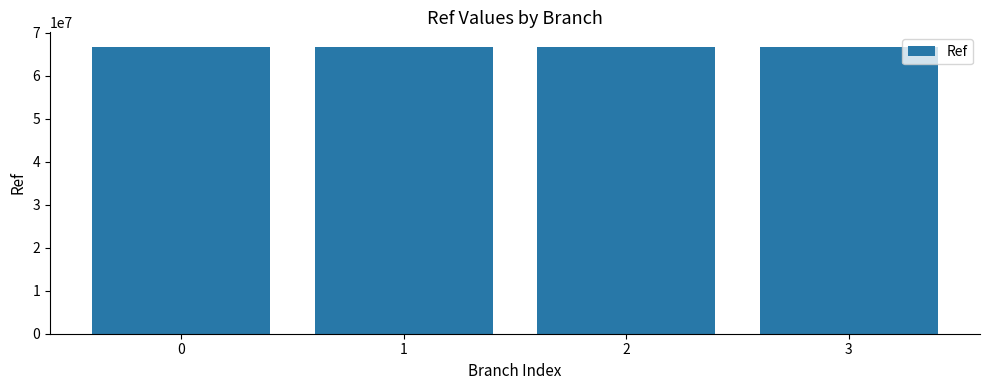

What is the sum of all values?

266818425